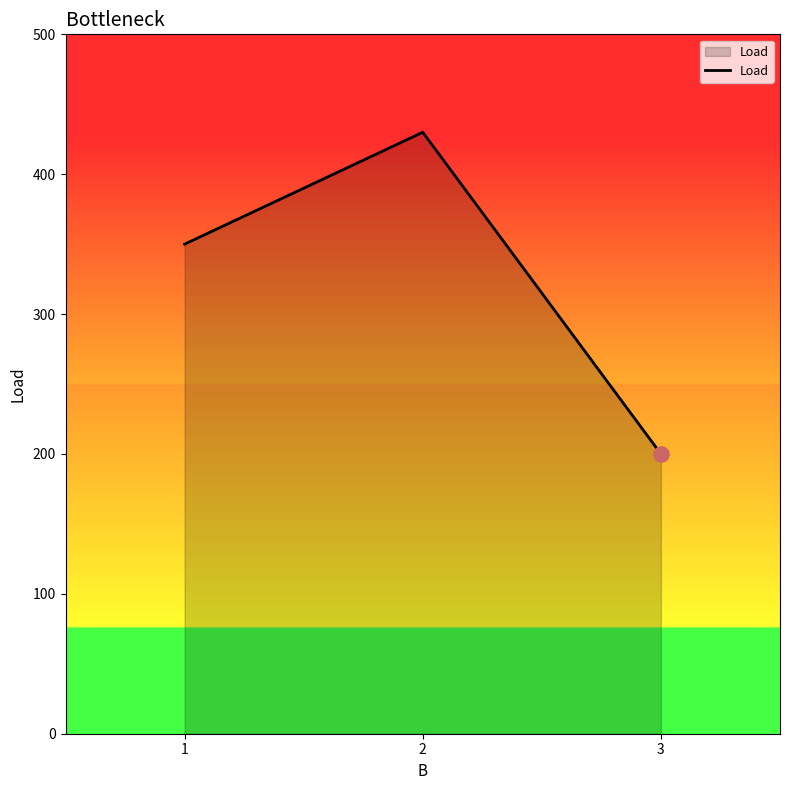

What is the change in value from 1 to 2?

+80